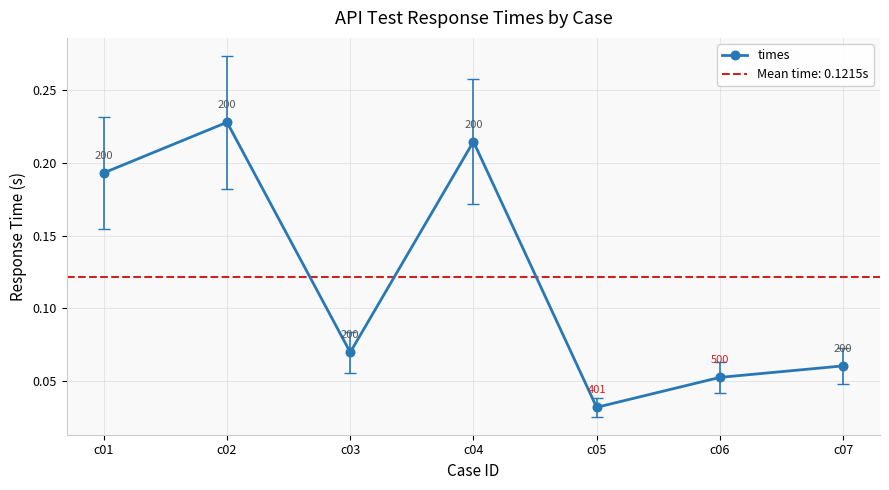

Reading left to right, transcribe all the data shown in this chart.

c01=0.2	c02=0.2	c03=0.1	c04=0.2	c05=0.0	c06=0.1	c07=0.1